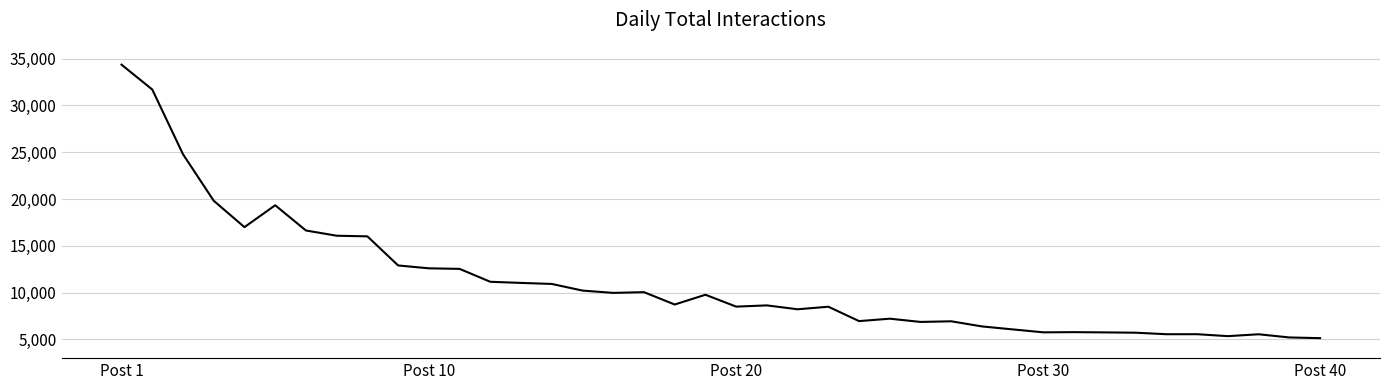

What is the difference between the maximum and minimum values?

29216